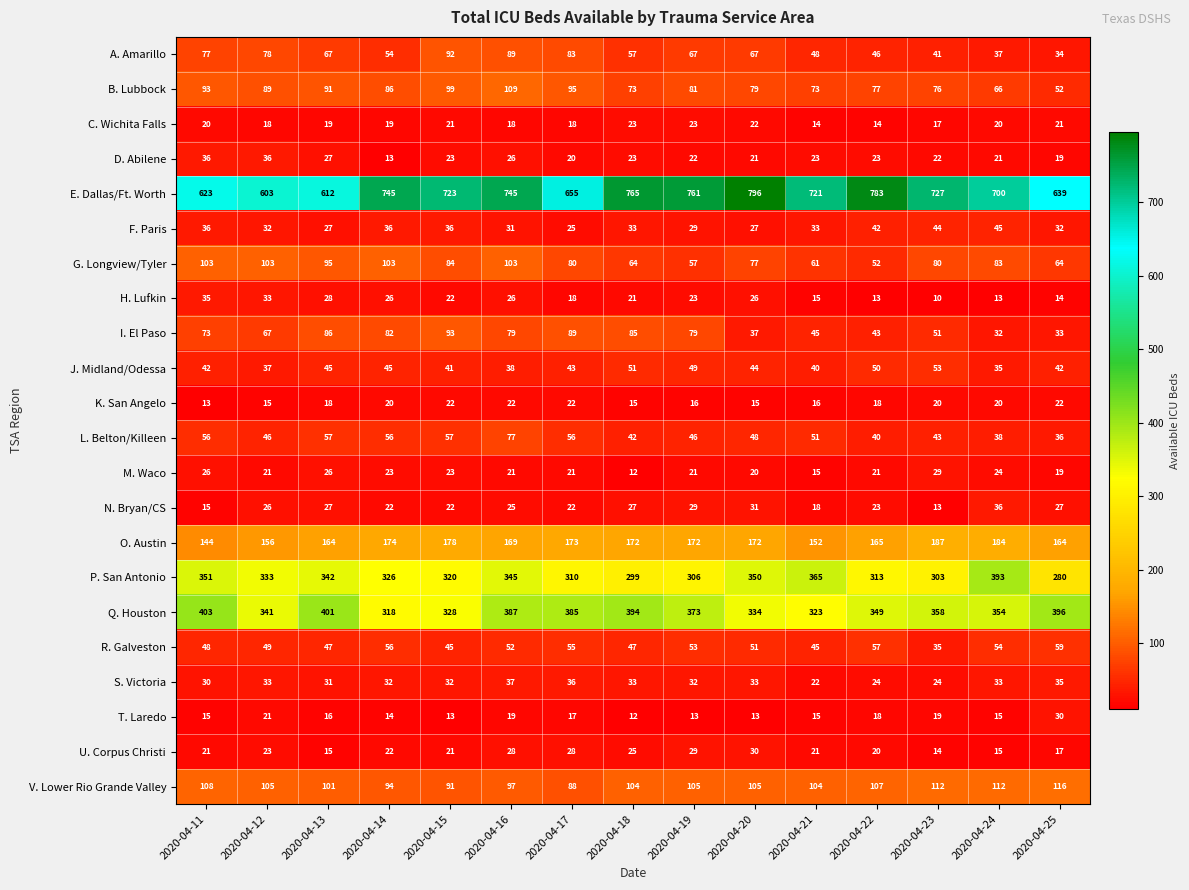

Is it true that N. Bryan/CS equals 31 at 2020-04-20?

True